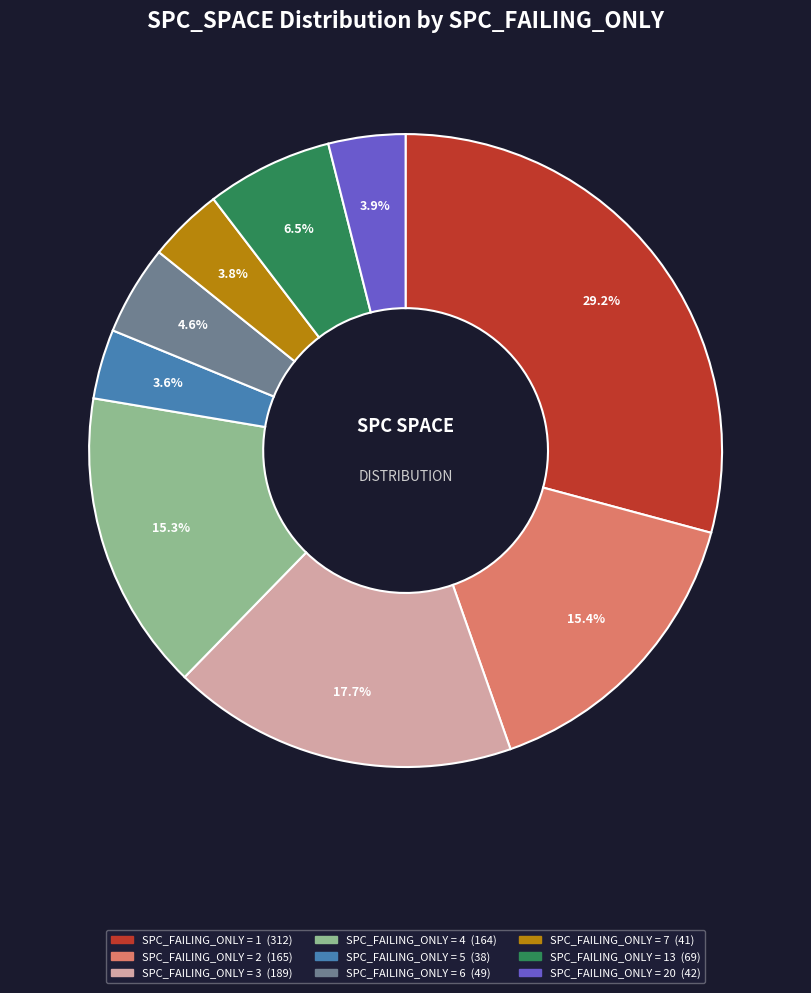

How many slices are in this pie chart?

9